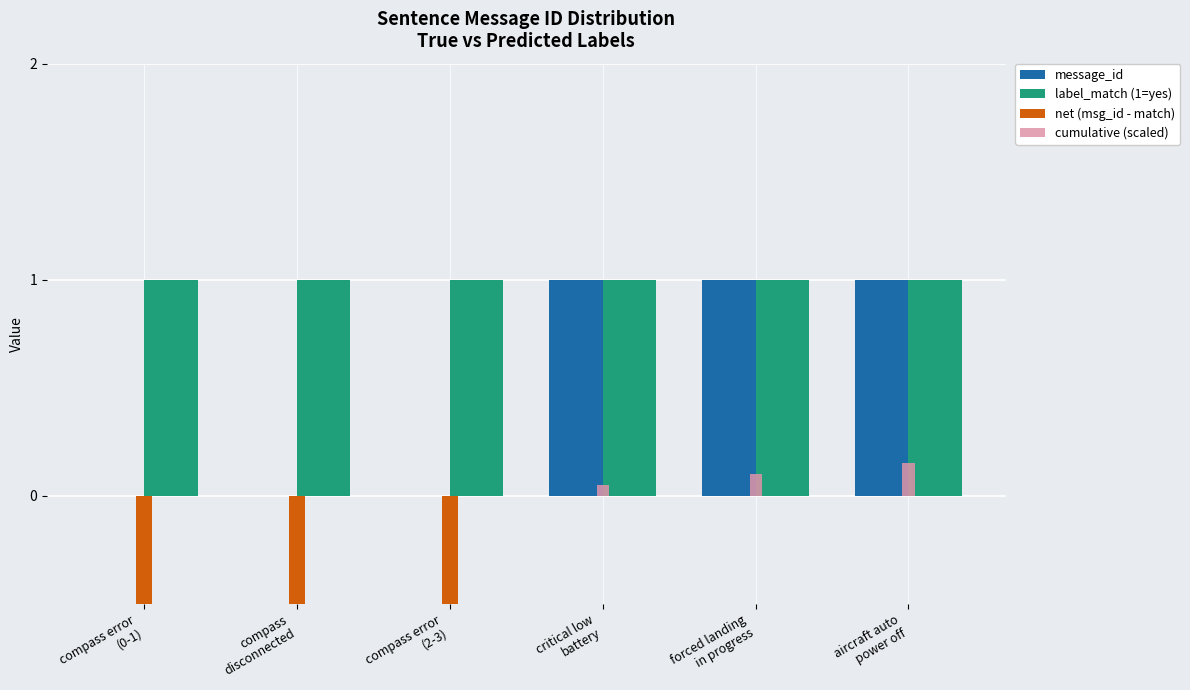

What is the difference between the maximum and minimum values in the message_id series?

1.0